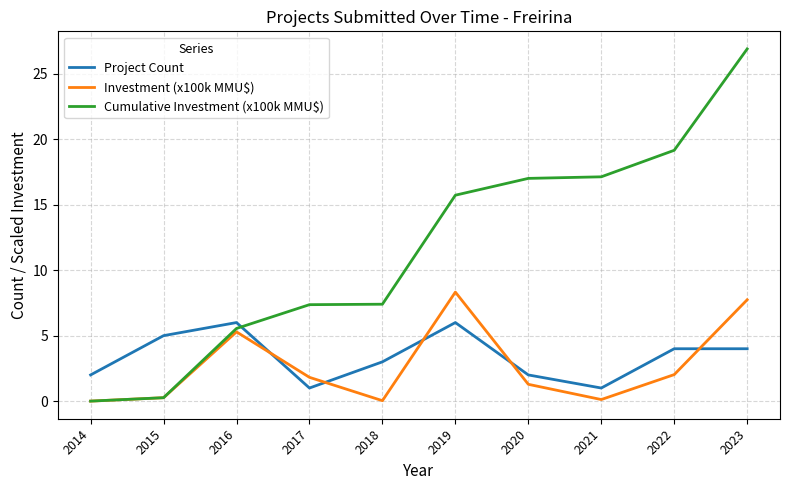

The value of Cumulative Investment (x100k MMU$) at 2016 is 5.5. True or false?

True